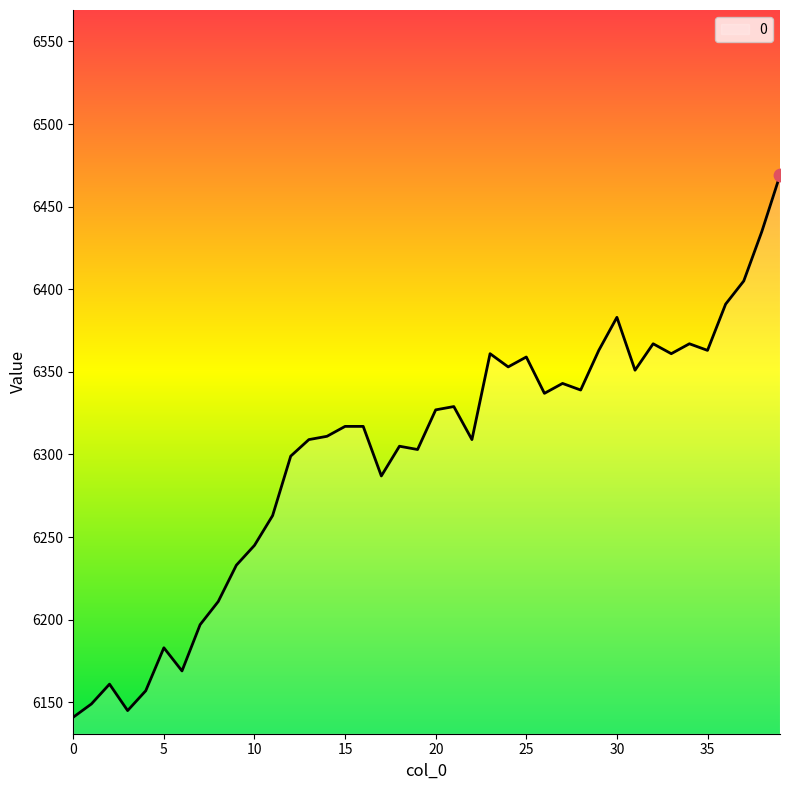

What is the difference between the maximum and minimum values?

328